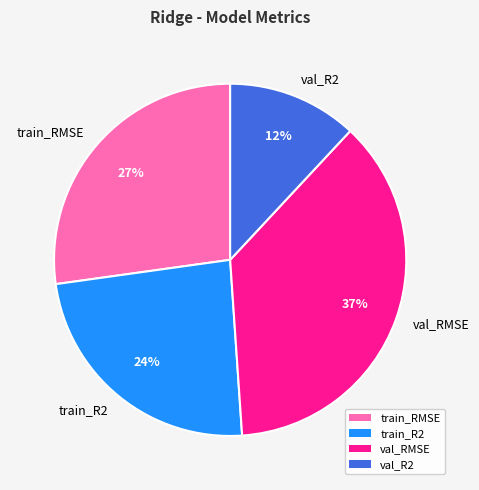

Between train_R2 and train_RMSE, which is larger?

train_RMSE